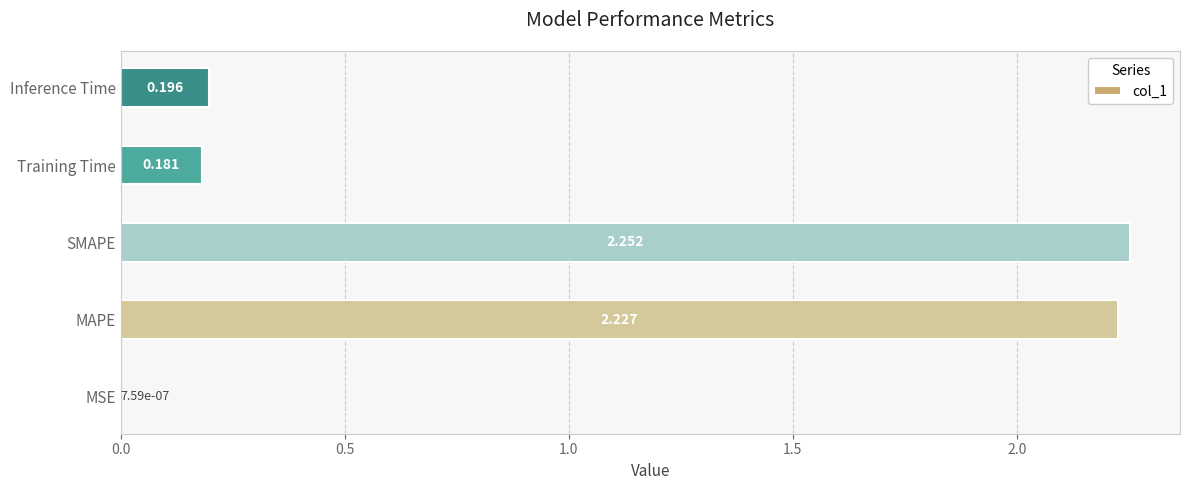

Which has a higher value, Inference Time or SMAPE?

SMAPE